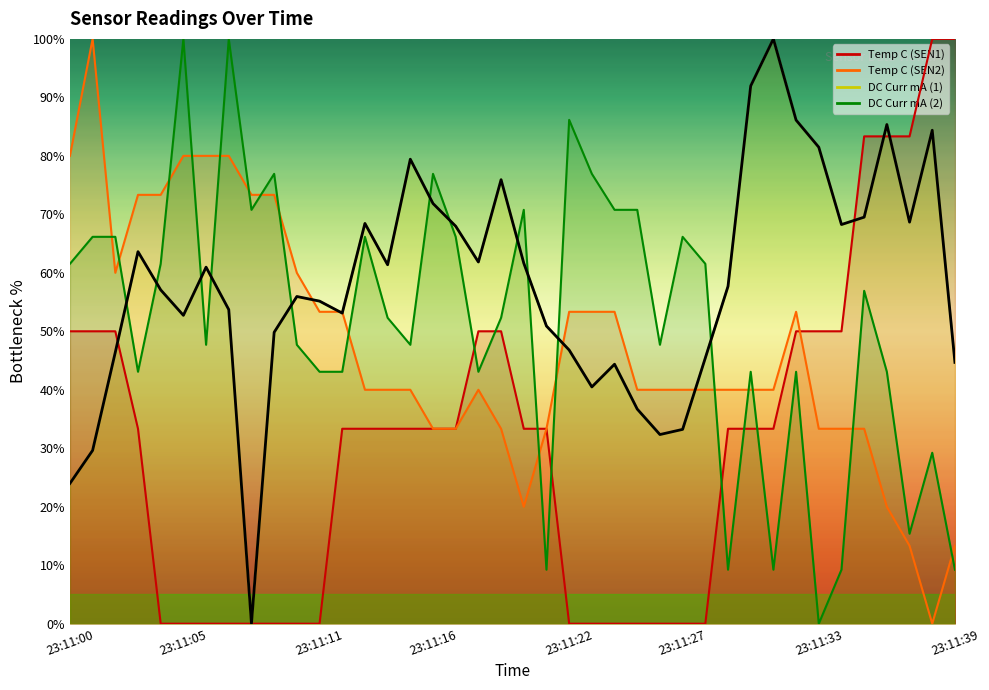

How many interior local peaks does the Temp C (SEN2) series have?

3